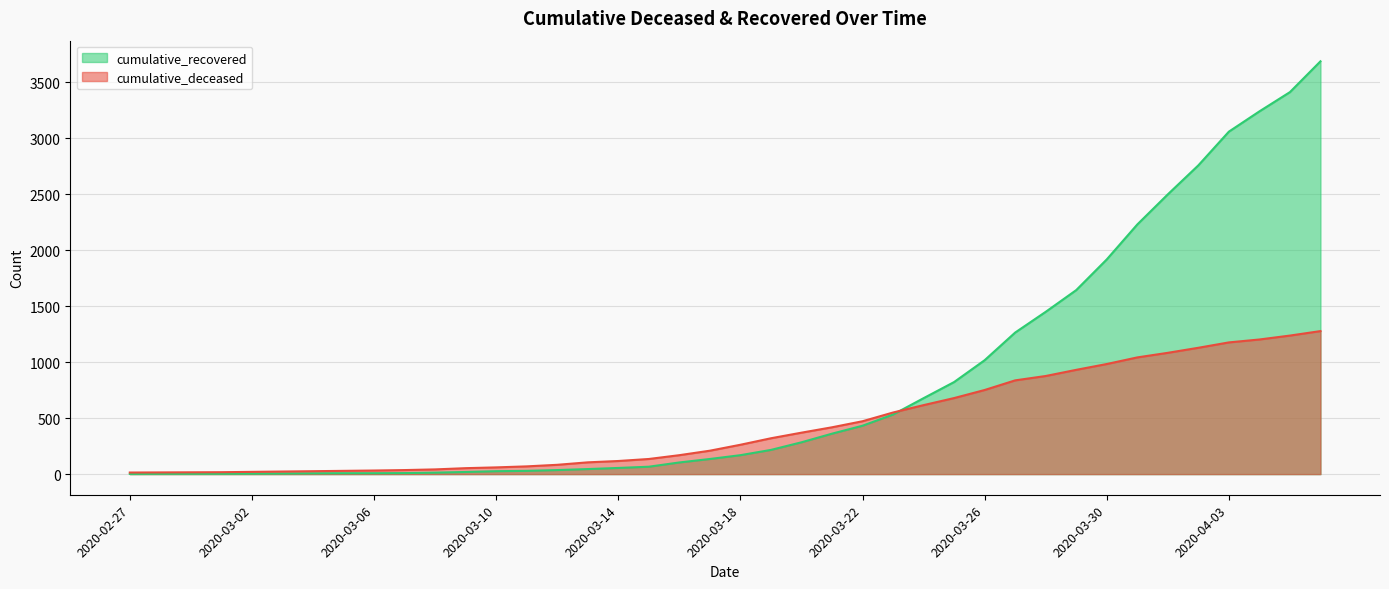

What is the difference between the maximum and minimum values in the cumulative_deceased series?

1263